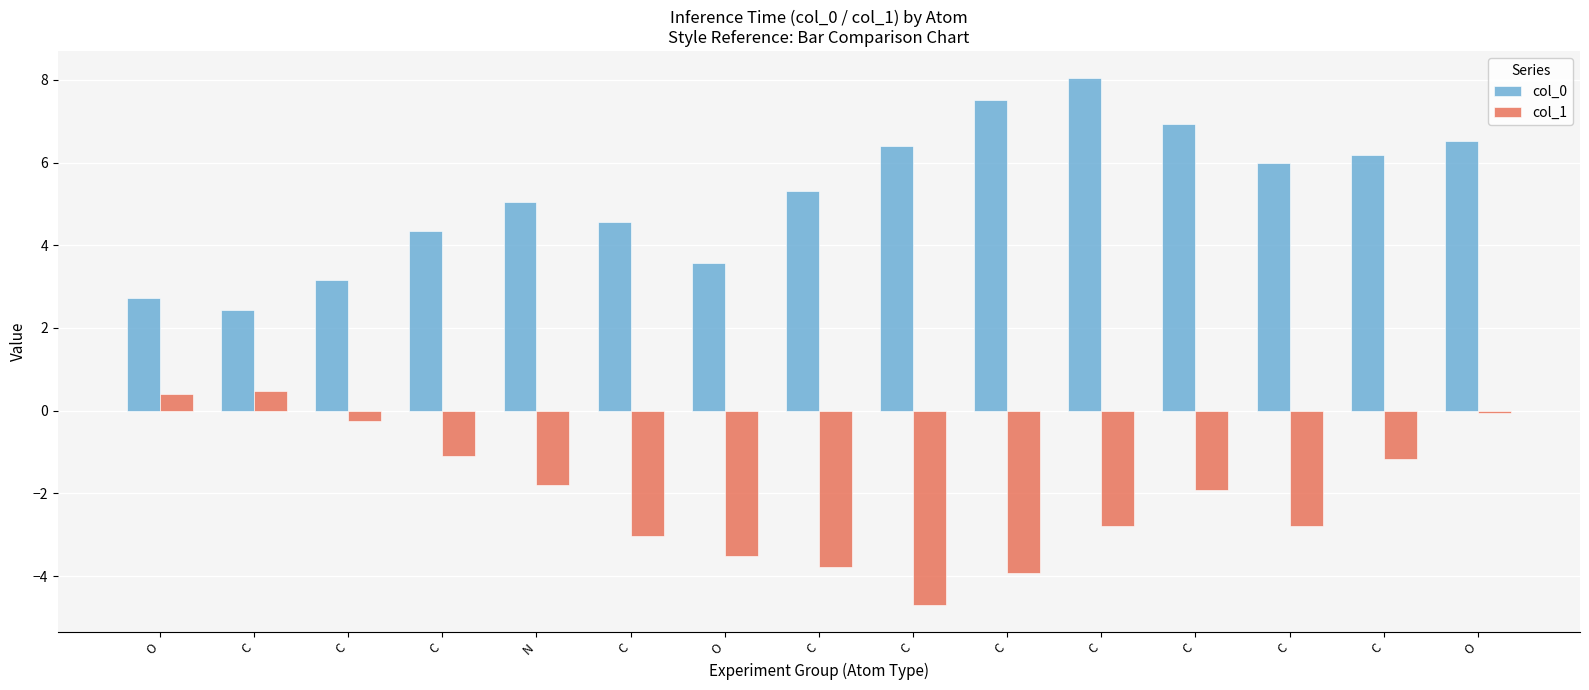

Which series has the largest total across all categories?

col_0